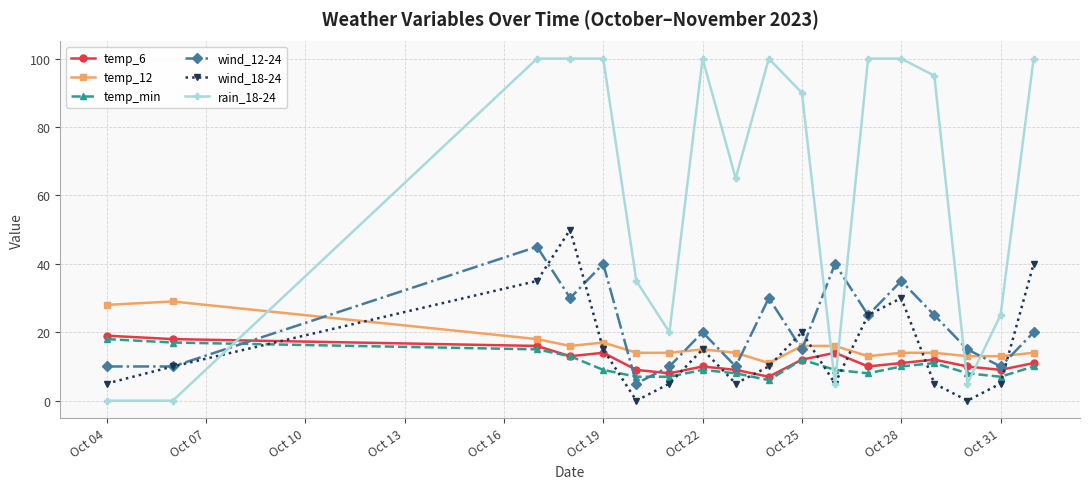

What is the greatest value displayed?

100